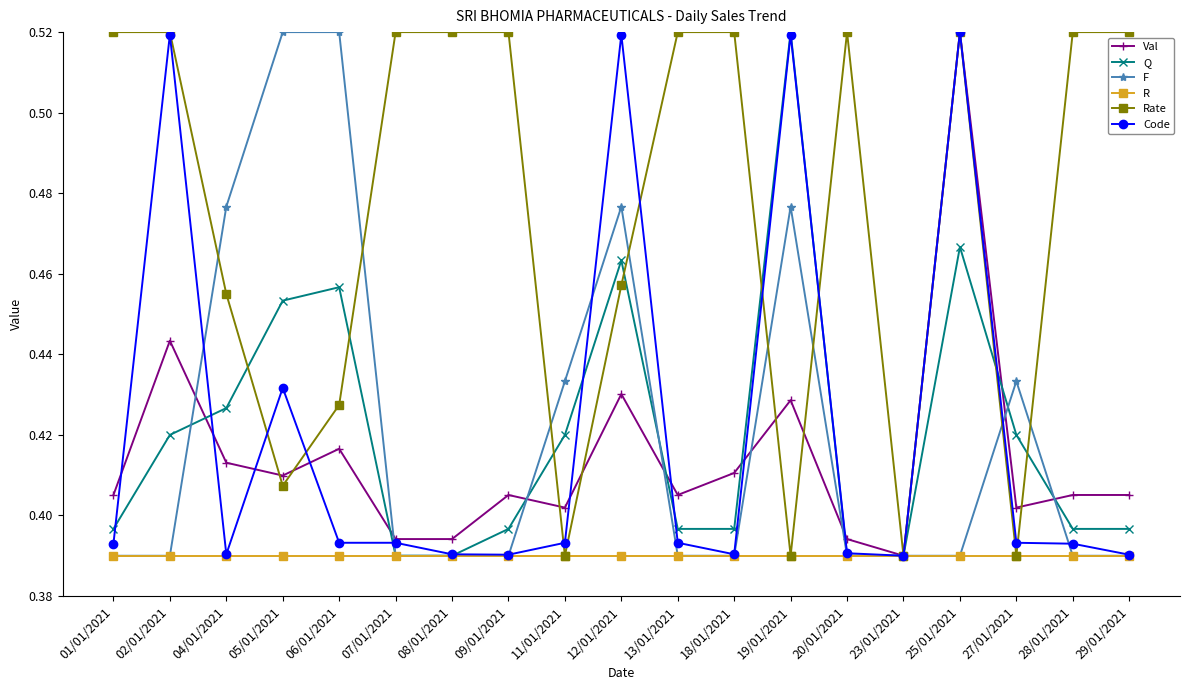

Which category has the highest value in the Q series?

19/01/2021